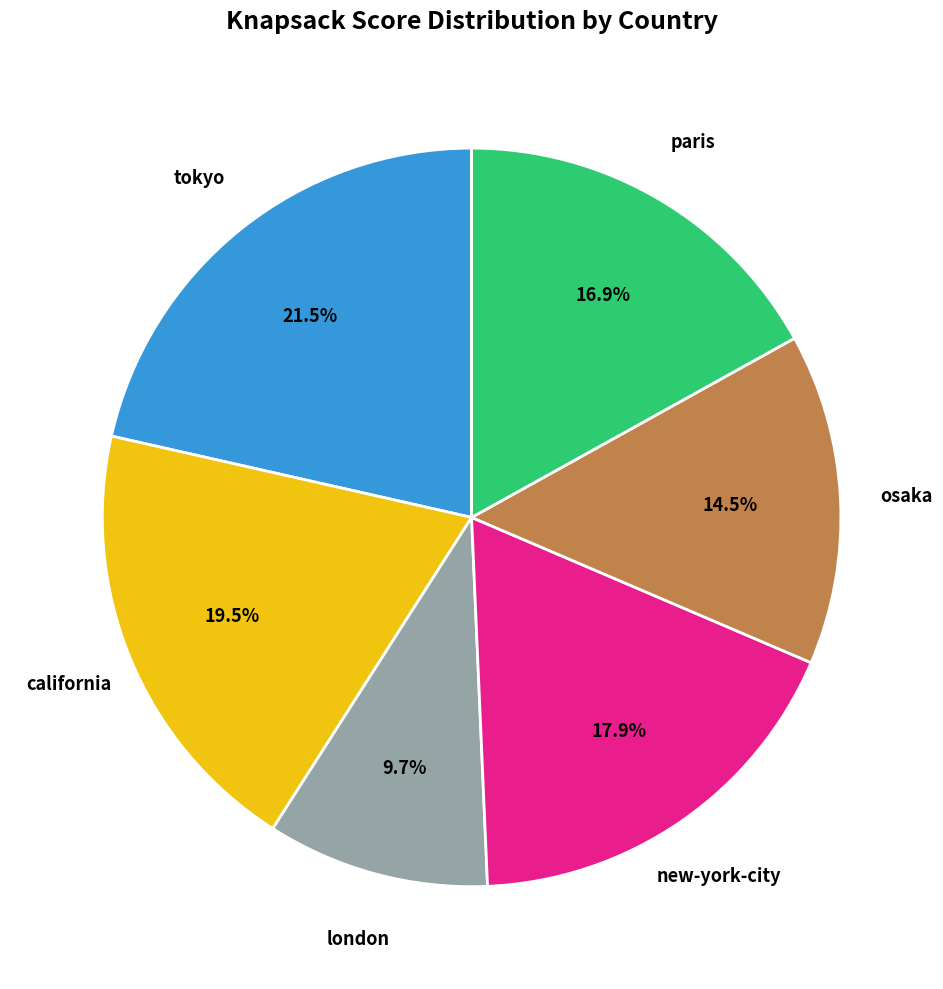

To the nearest percent, what is the combined percentage of paris and osaka?

31%